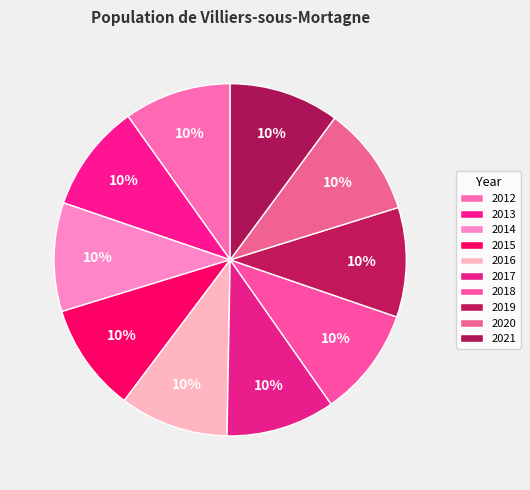

What is the largest slice in the pie chart?

2021